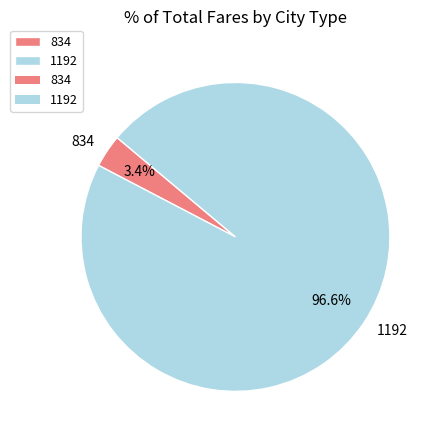

What percentage is the 834 slice, to the nearest percent?

3%